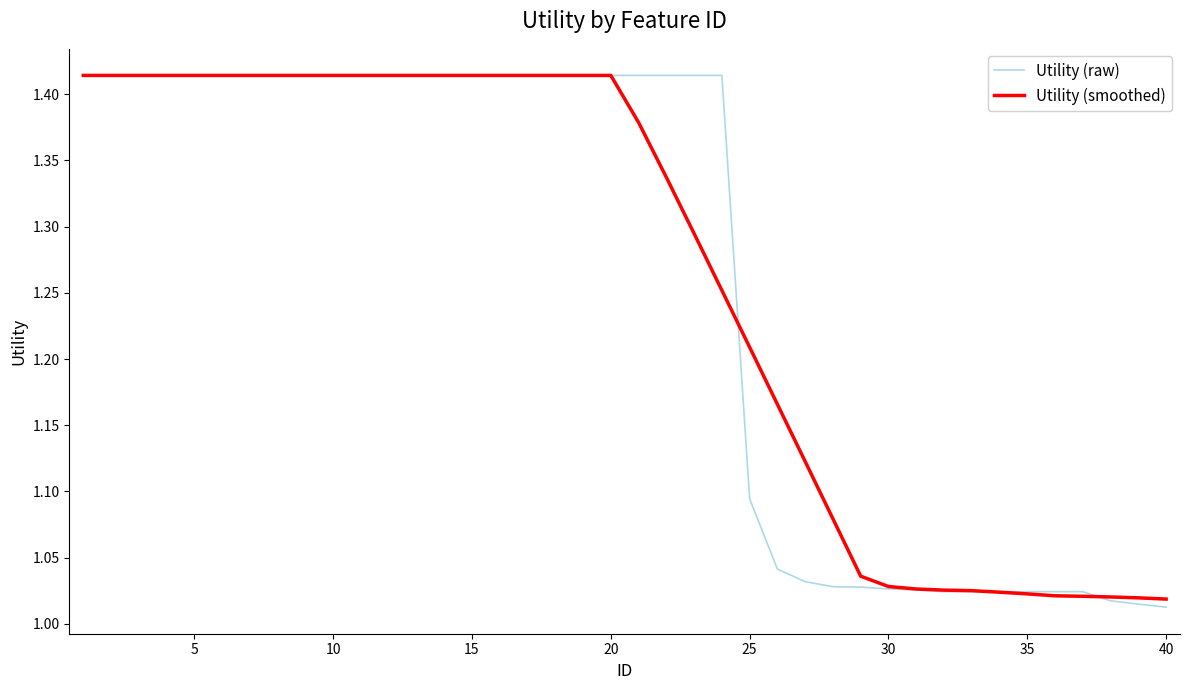

Which series has the widest spread of values?

Utility (raw)